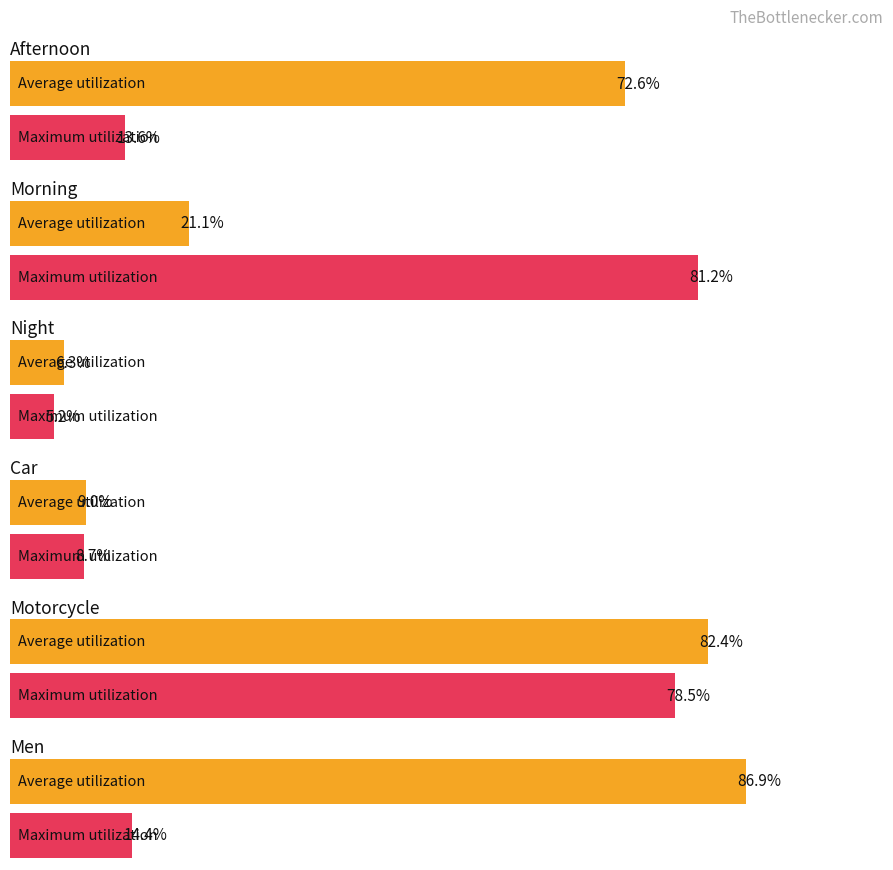

The Afternoon series shows 72.6 at Day_shift-Afternoon. True or false?

True